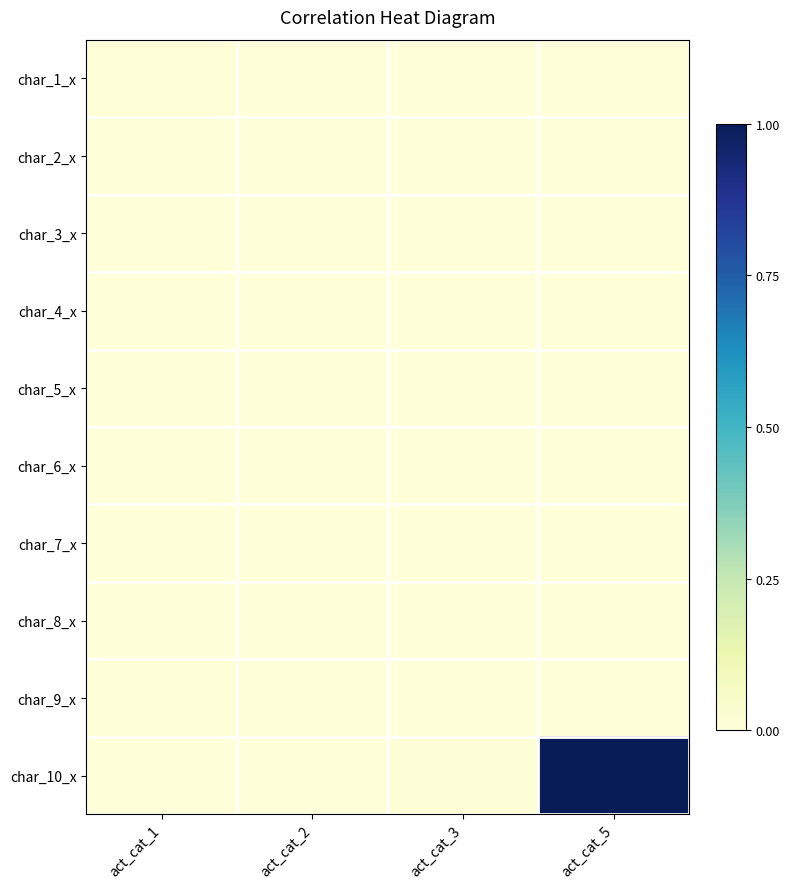

Which series changed the most between act_cat_1 and act_cat_3?

char_10_x